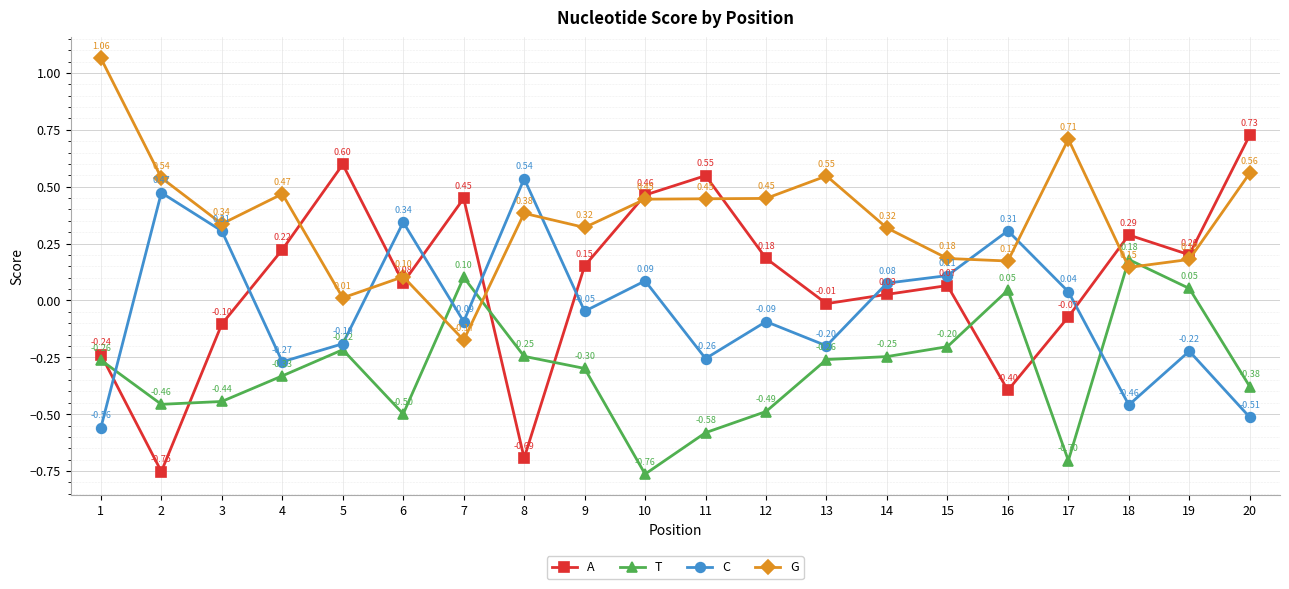

What is the difference between the maximum and minimum values in the G series?

1.2